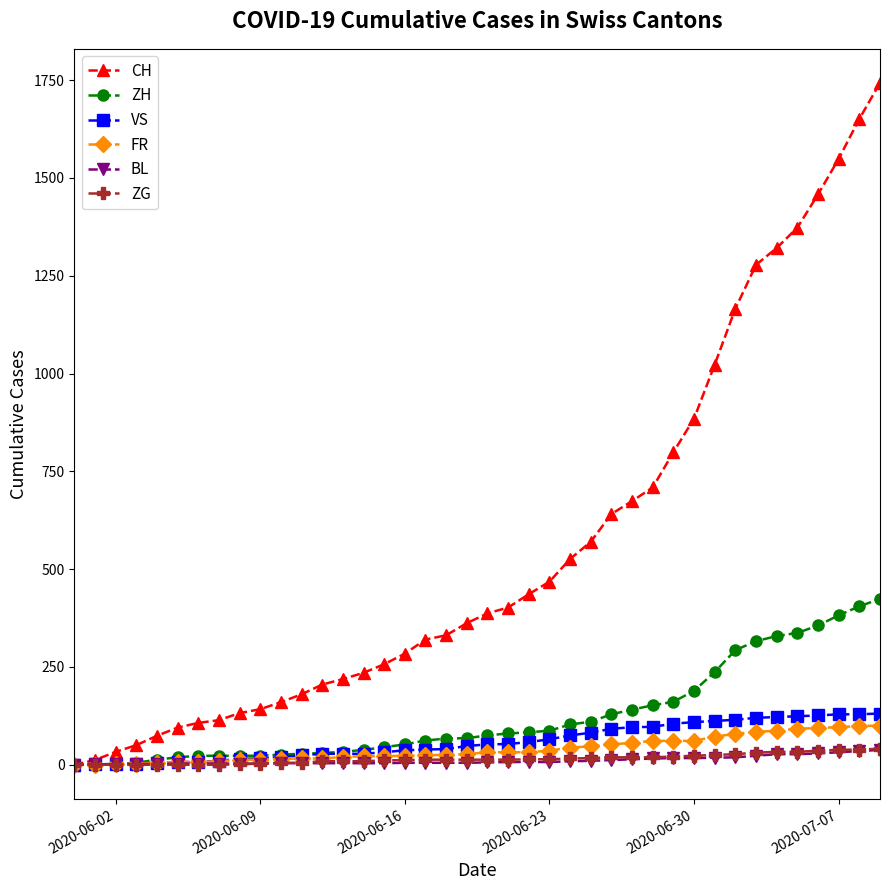

Does the chart have visible grid lines?

No